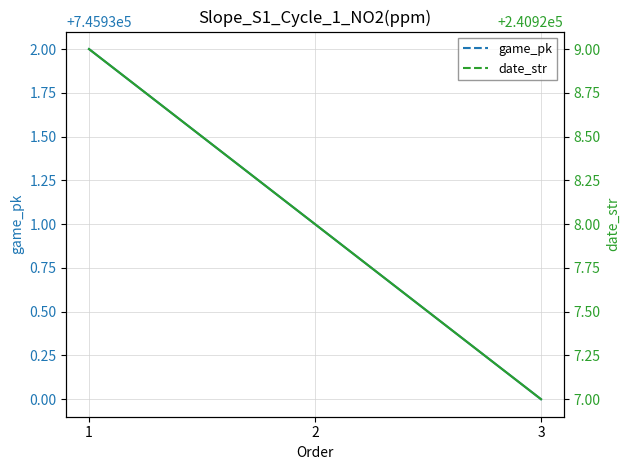

What is the difference between the maximum and minimum values in the game_pk series?

2